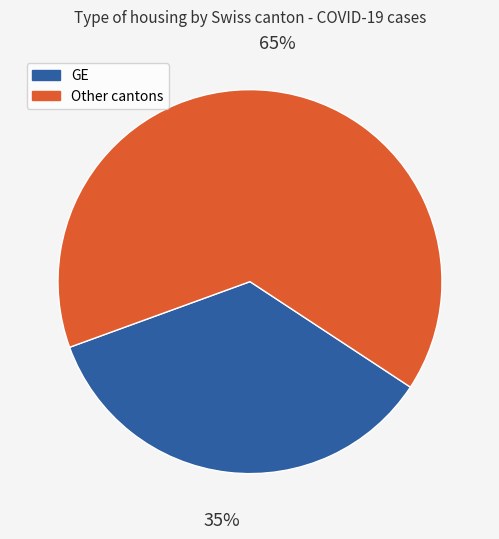

Rank the categories by value from lowest to highest.

GE, Other cantons